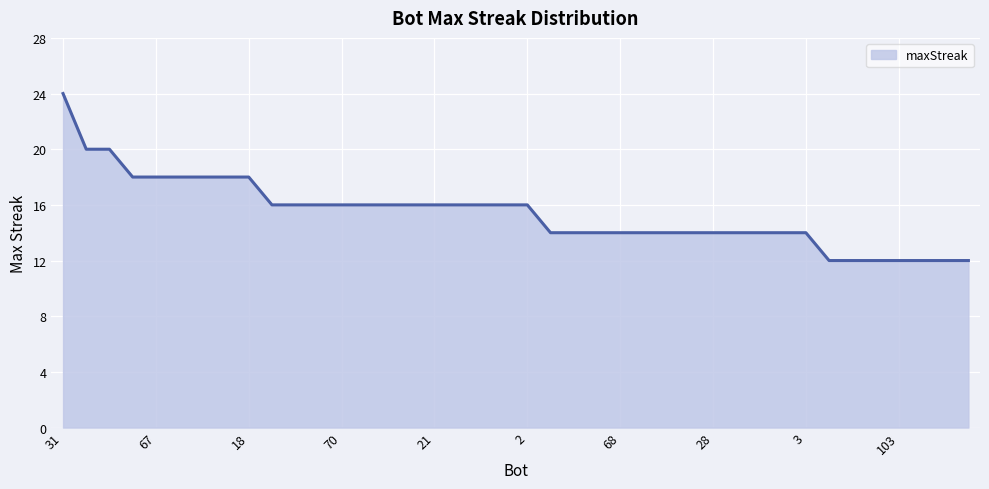

What is the greatest value displayed?

24